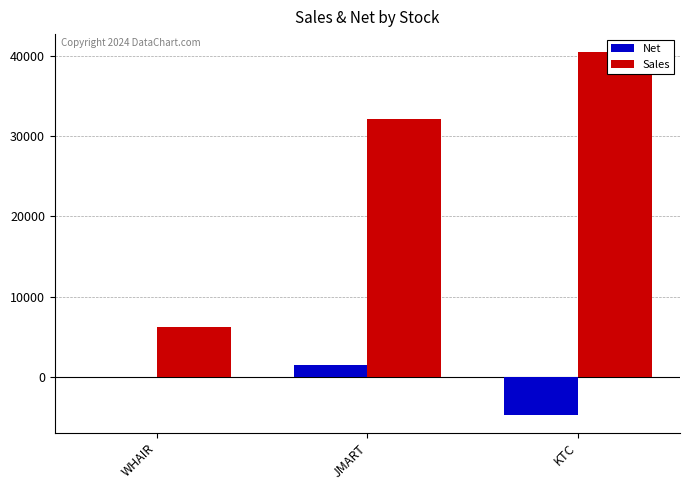

Between WHAIR and JMART, which series saw the biggest shift?

Sales